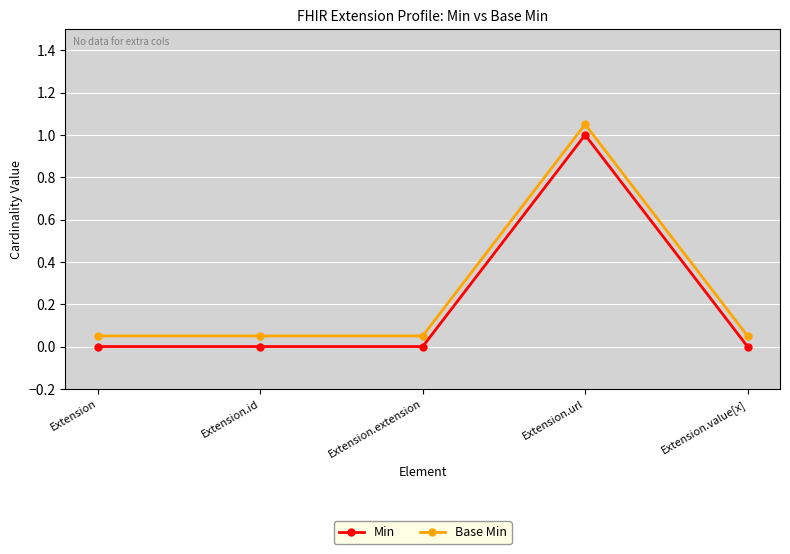

The value of Min at Extension.extension is 0.0. True or false?

True